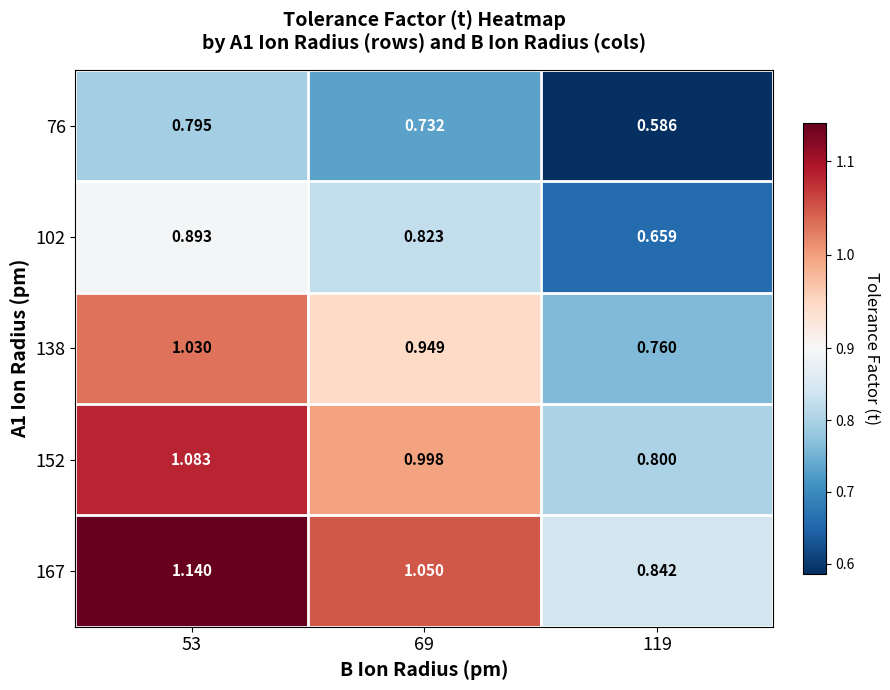

Is the value of 76 at 119 greater than the value of 138 at 69?

No